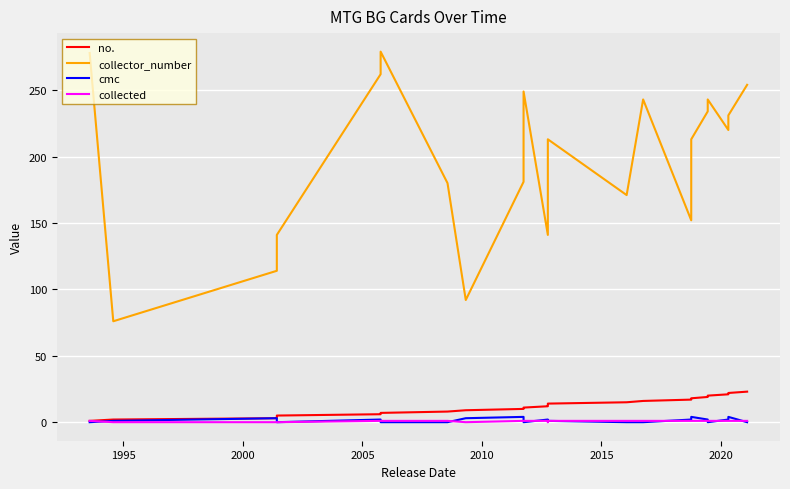

At how many categories does at least one series exceed 256?

3